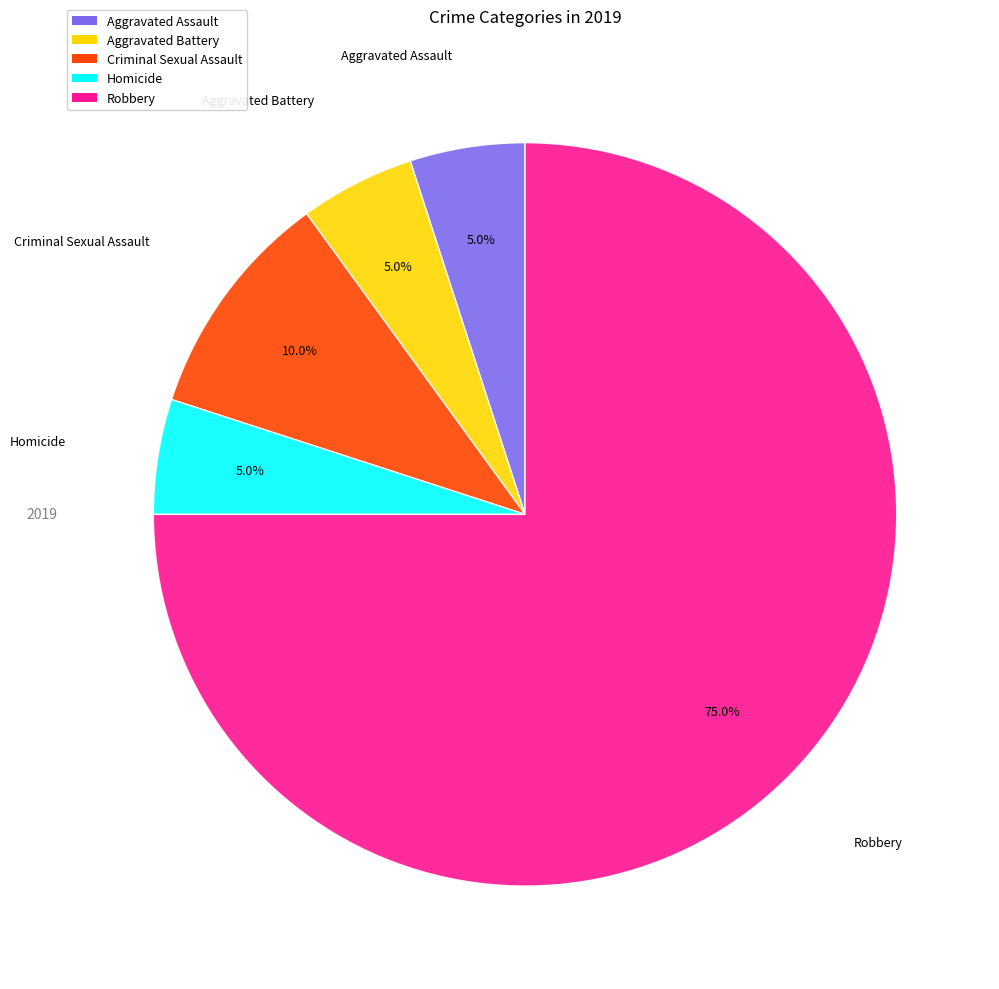

What is the largest slice in the pie chart?

Robbery